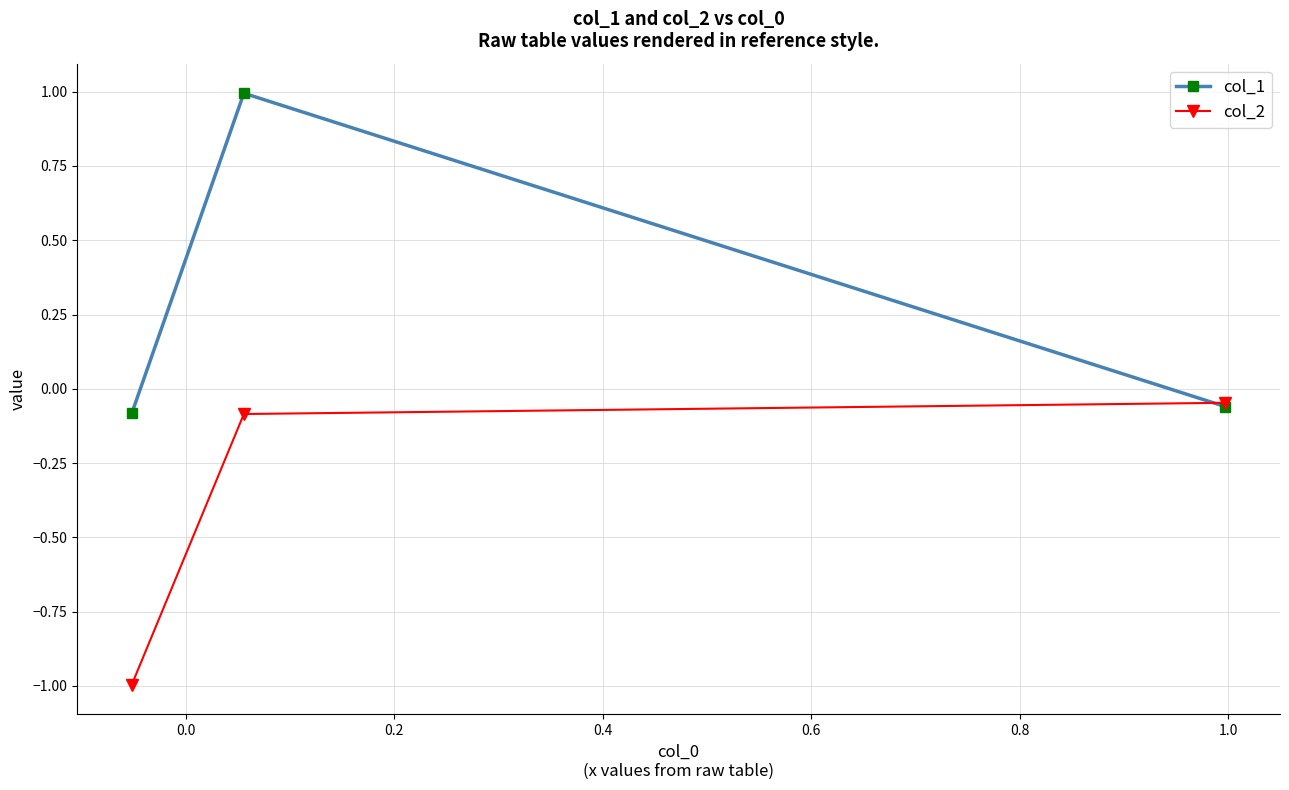

What are all the series names shown in the legend?

col_1, col_2